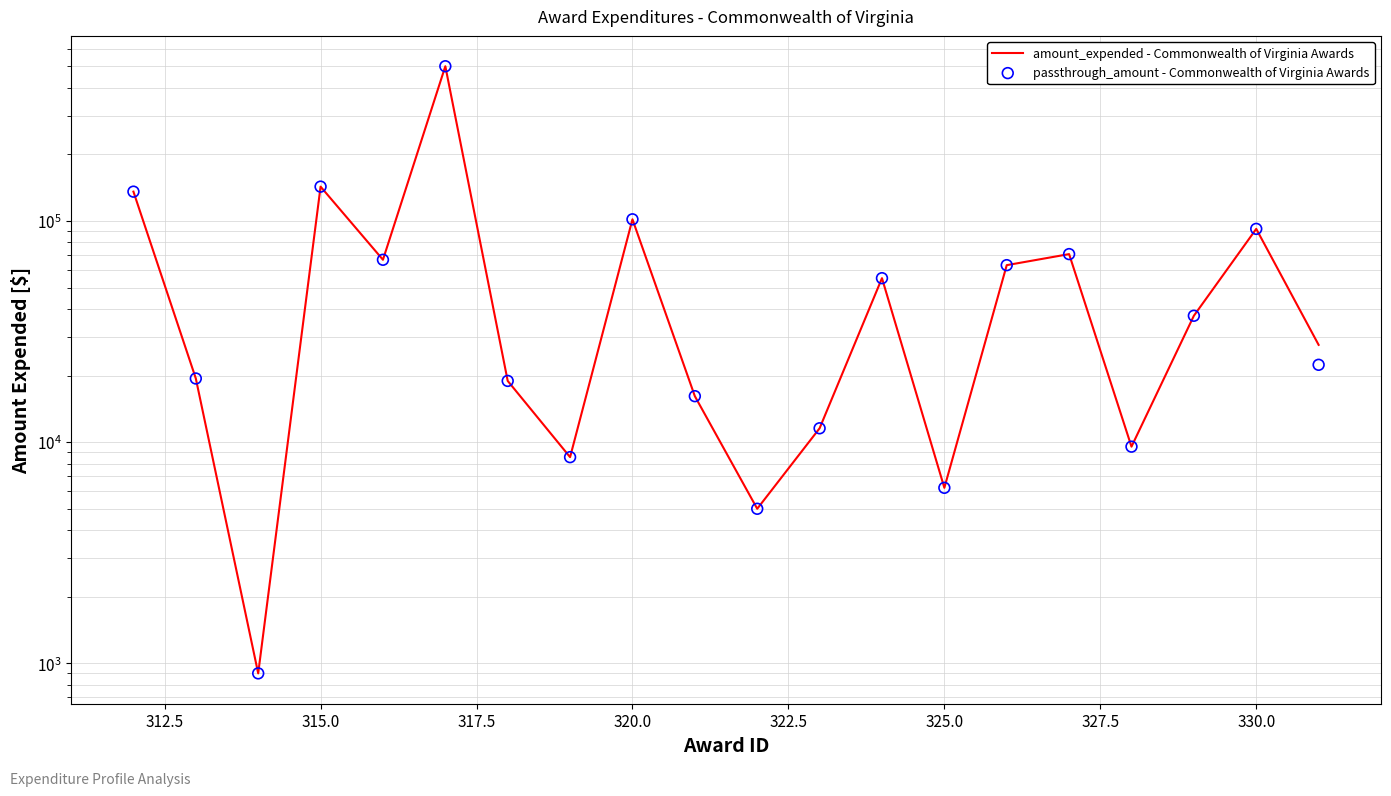

Which series reaches the maximum Y coordinate?

amount_expended - Commonwealth of Virginia Awards